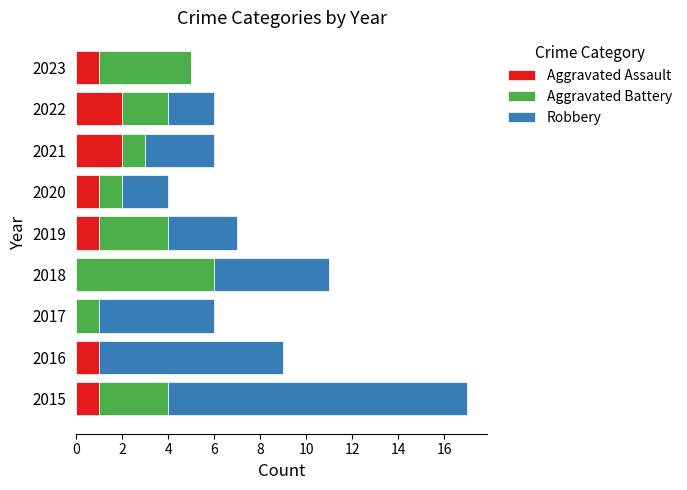

Count the number of data series in this chart.

3